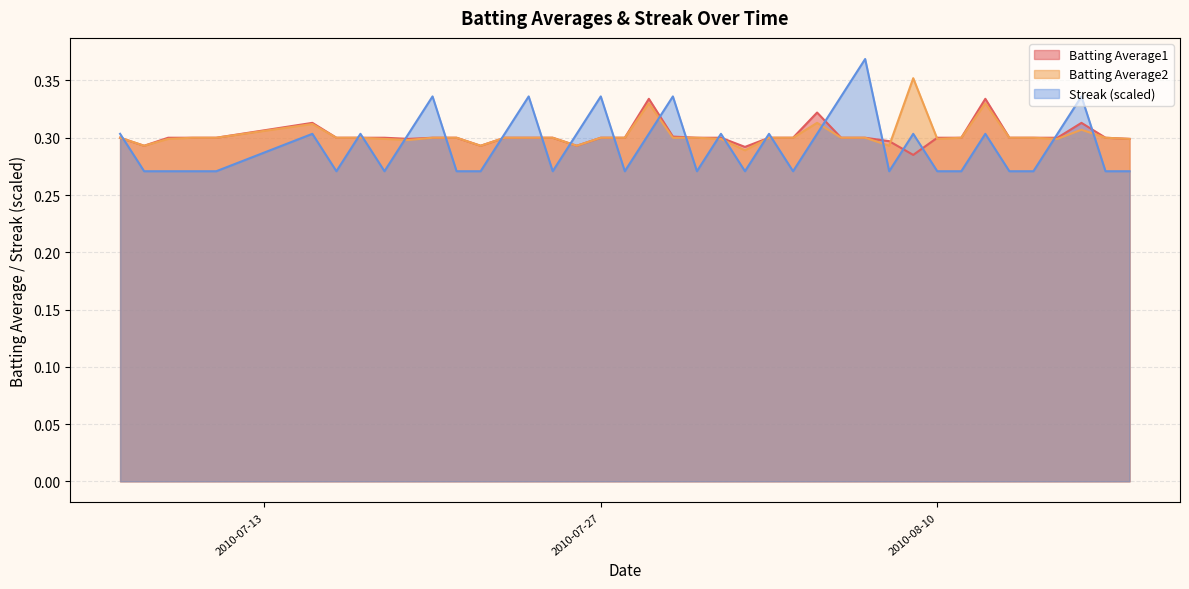

At 2010-08-10, list the series in order from largest to smallest.

Batting Average1, Batting Average2, Streak